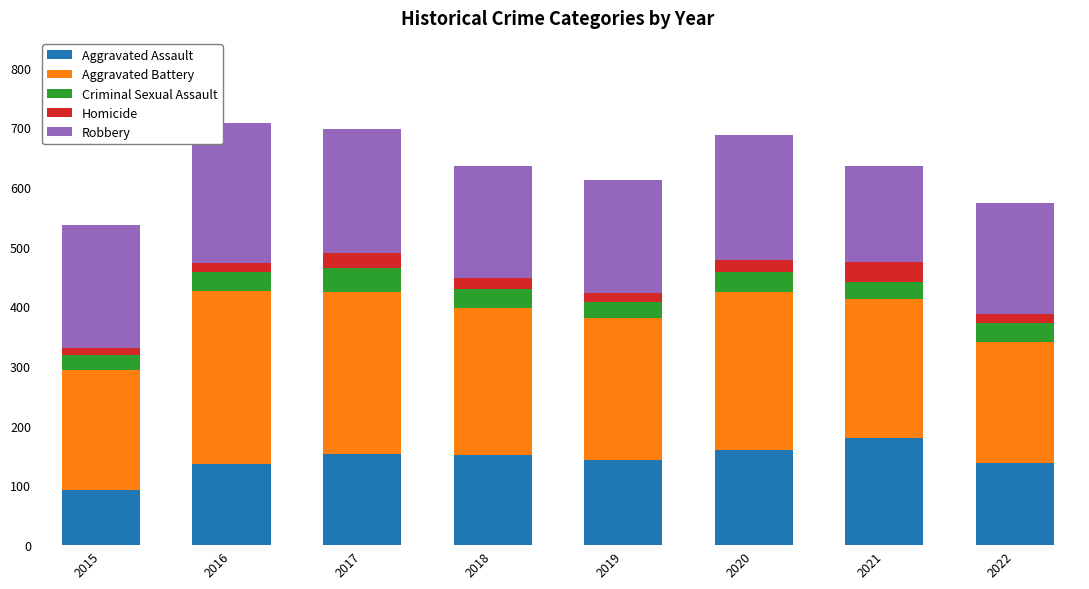

What is the minimum value for Aggravated Assault?

92